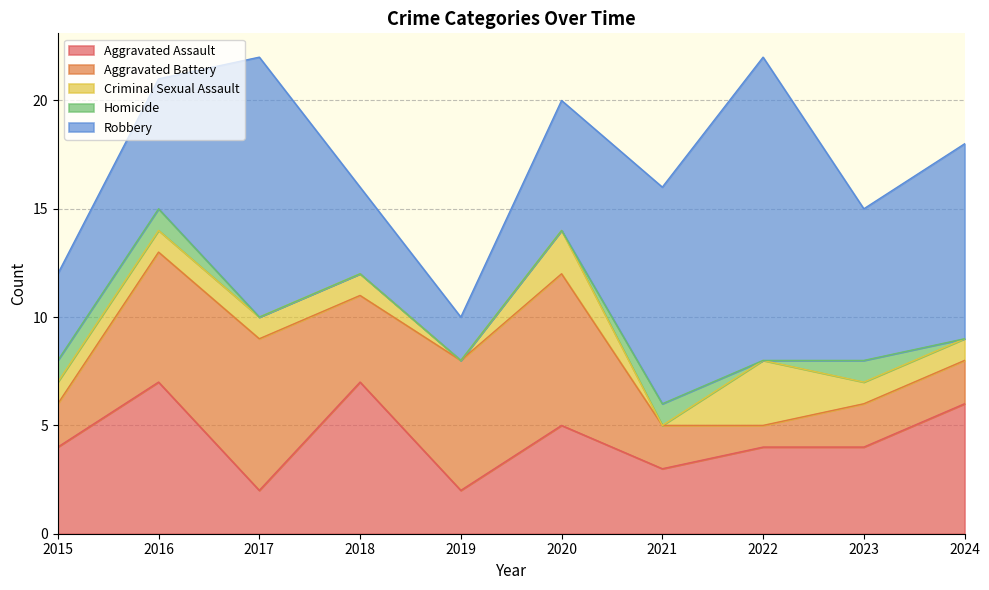

How many data points in Criminal Sexual Assault are above 1?

2